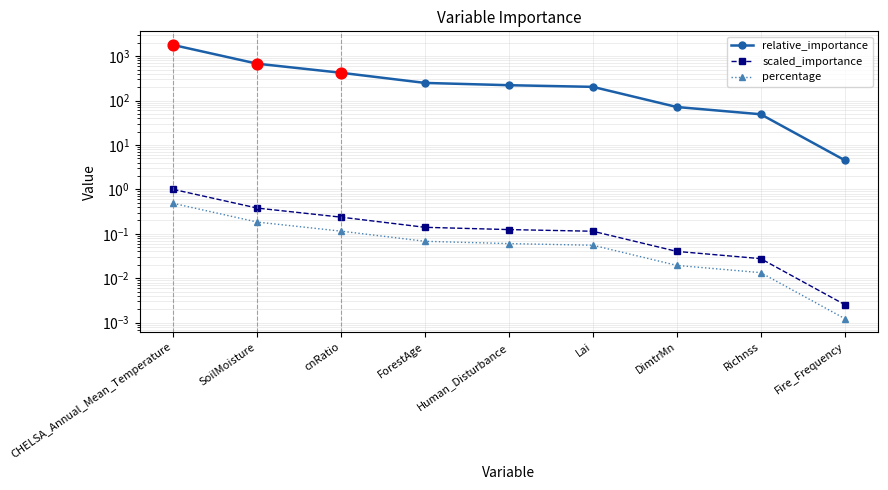

Which series contains the lowest Y value?

percentage